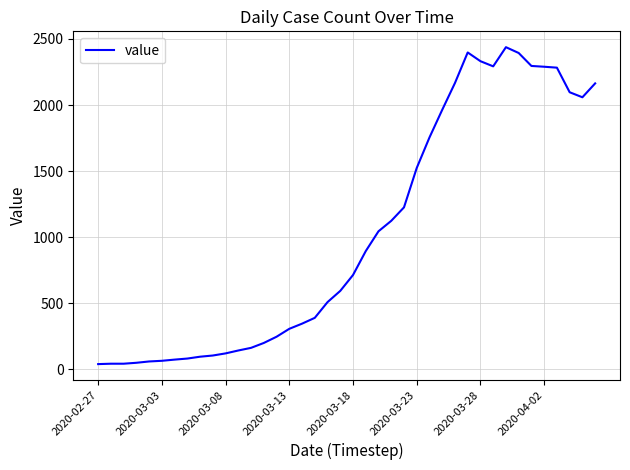

What is the difference between the maximum and minimum values?

2398